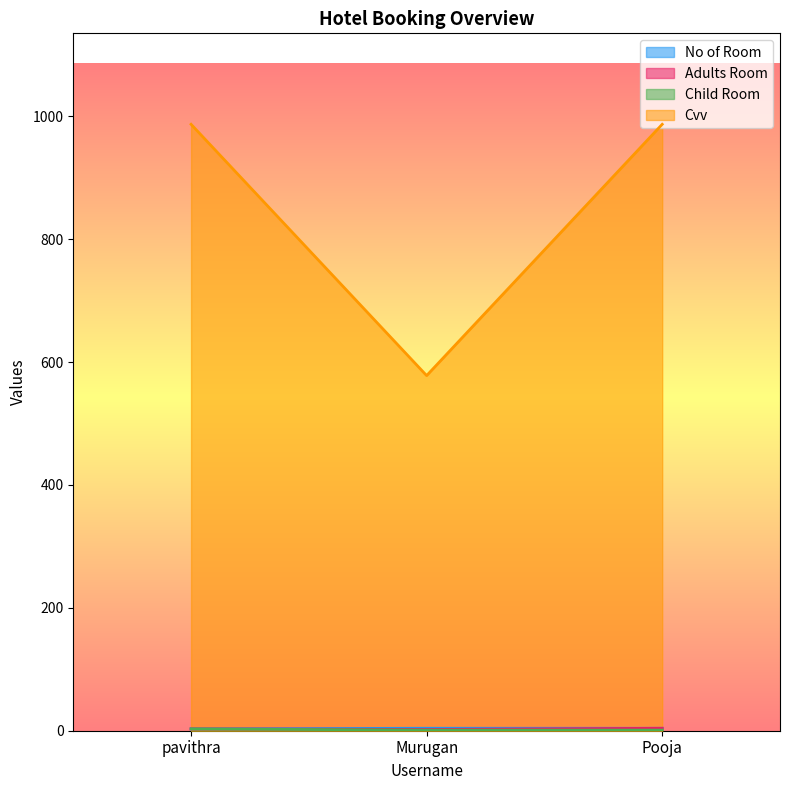

What is the lowest value of the Adults Room series?

2